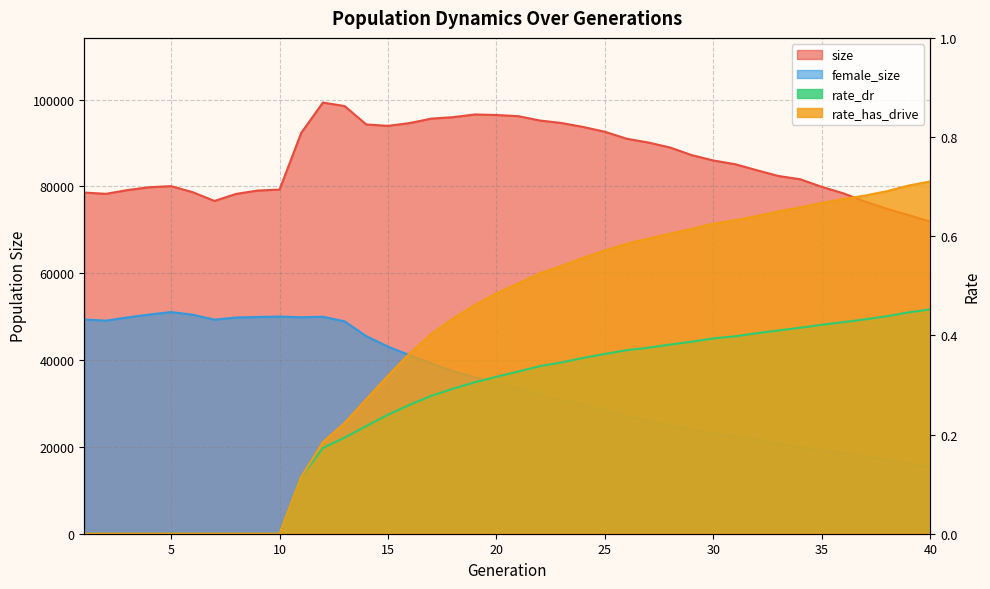

Reading right to left, transcribe all the data shown in this chart.

size: 40=71902.0	39=73398.0	38=74843.0	37=76496.0	36=78389.0	35=79893.0	34=81651.0	33=82397.0	32=83731.0	31=85120.0	30=85966.0	29=87211.0	28=88966.0	27=90110.0	26=90987.0	25=92584.0	24=93689.0	23=94601.0	22=95184.0	21=96184.0	20=96448.0	19=96578.0	18=95946.0	17=95618.0	16=94593.0	15=93946.0	14=94270.0	13=98509.0	12=99315.0	11=92337.0	10=79266.0	9=79052.0	8=78279.0	7=76651.0	6=78665.0	5=80068.0	4=79813.0	3=79166.0	2=78290.0	1=78582.0
female_size: 40=15254.0	39=16181.0	38=17008.0	37=17685.0	36=18587.0	35=19249.0	34=19951.0	33=20669.0	32=21699.0	31=22292.0	30=23112.0	29=23926.0	28=24904.0	27=26082.0	26=26927.0	25=28352.0	24=29635.0	23=30749.0	22=32002.0	21=33551.0	20=34859.0	19=36046.0	18=37428.0	17=39245.0	16=41107.0	15=43090.0	14=45504.0	13=48915.0	12=49984.0	11=49857.0	10=50021.0	9=49925.0	8=49799.0	7=49301.0	6=50440.0	5=51059.0	4=50488.0	3=49824.0	2=49084.0	1=49338.0
rate_dr: 40=0.5	39=0.4	38=0.4	37=0.4	36=0.4	35=0.4	34=0.4	33=0.4	32=0.4	31=0.4	30=0.4	29=0.4	28=0.4	27=0.4	26=0.4	25=0.4	24=0.4	23=0.3	22=0.3	21=0.3	20=0.3	19=0.3	18=0.3	17=0.3	16=0.3	15=0.2	14=0.2	13=0.2	12=0.2	11=0.1	10=0.0	9=0.0	8=0.0	7=0.0	6=0.0	5=0.0	4=0.0	3=0.0	2=0.0	1=0.0
rate_has_drive: 40=0.7	39=0.7	38=0.7	37=0.7	36=0.7	35=0.7	34=0.7	33=0.7	32=0.6	31=0.6	30=0.6	29=0.6	28=0.6	27=0.6	26=0.6	25=0.6	24=0.6	23=0.5	22=0.5	21=0.5	20=0.5	19=0.5	18=0.4	17=0.4	16=0.4	15=0.3	14=0.3	13=0.2	12=0.2	11=0.1	10=0.0	9=0.0	8=0.0	7=0.0	6=0.0	5=0.0	4=0.0	3=0.0	2=0.0	1=0.0